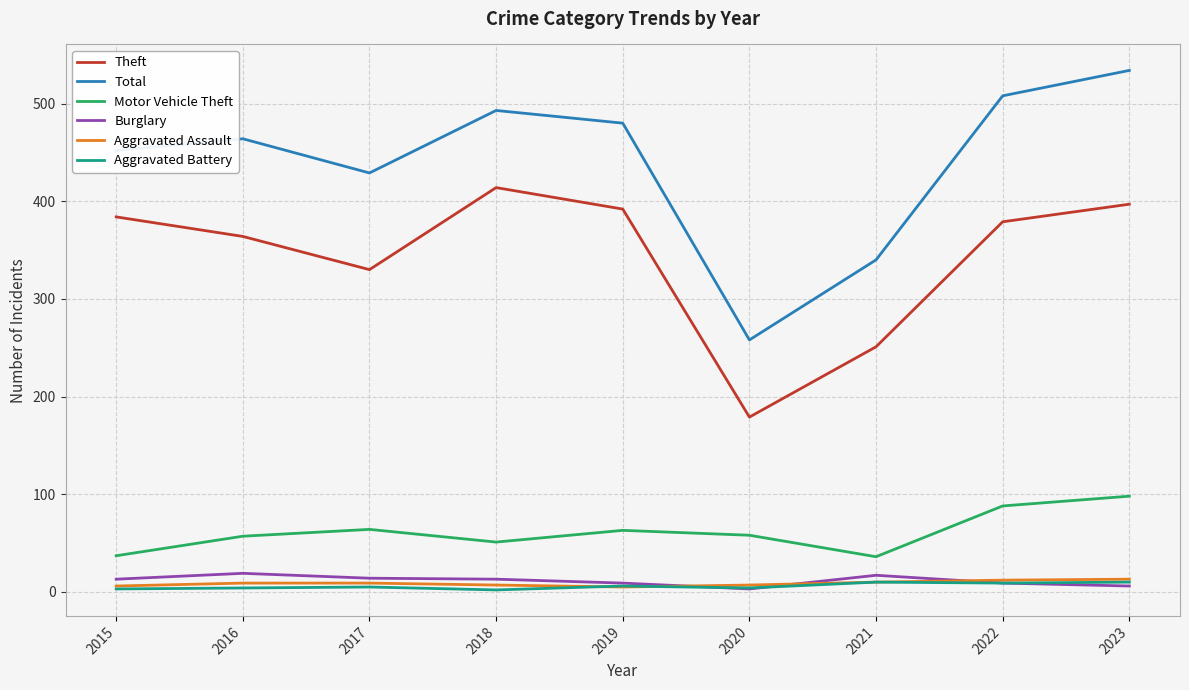

Which series ends up on top after the final intersection of Burglary and Aggravated Assault?

Aggravated Assault